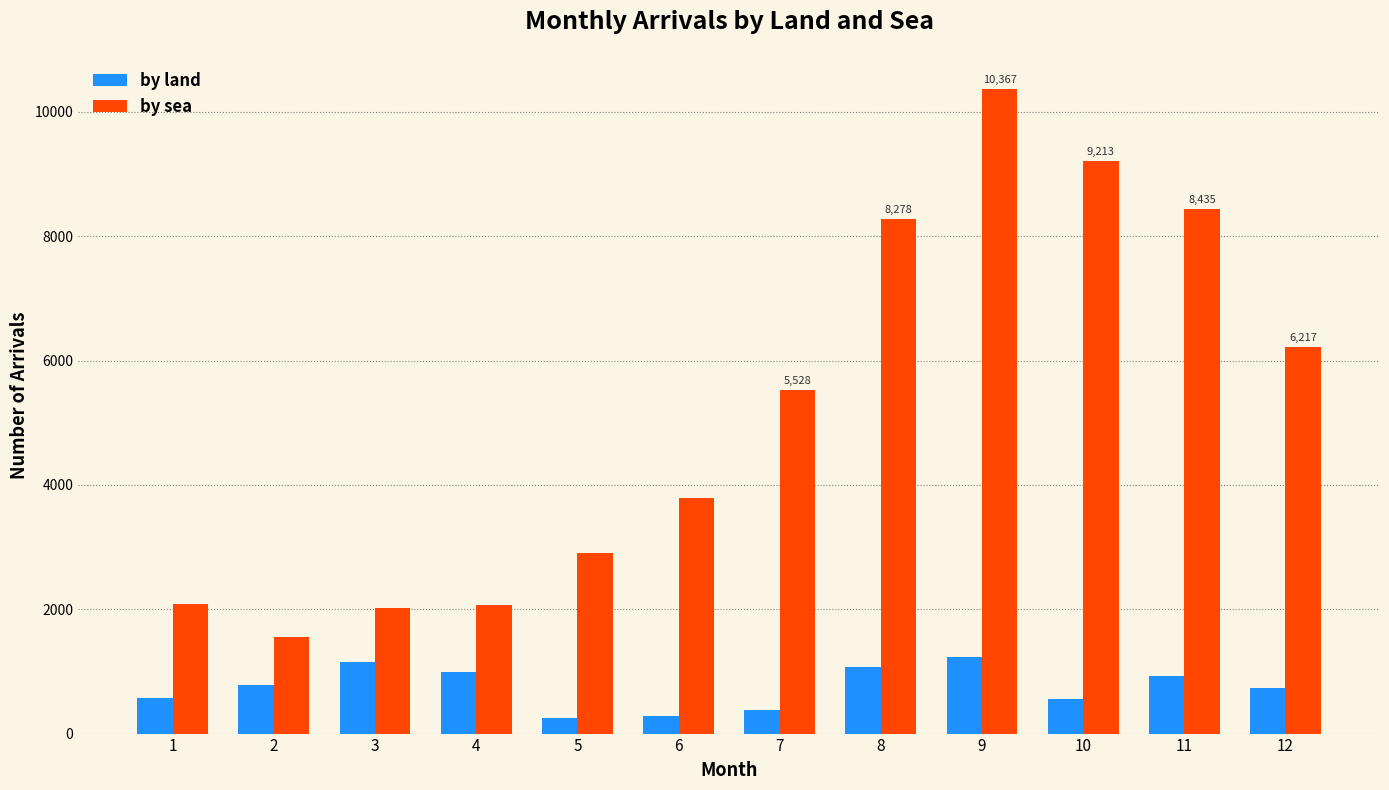

List the series in order of their overall mean, highest first.

by sea, by land